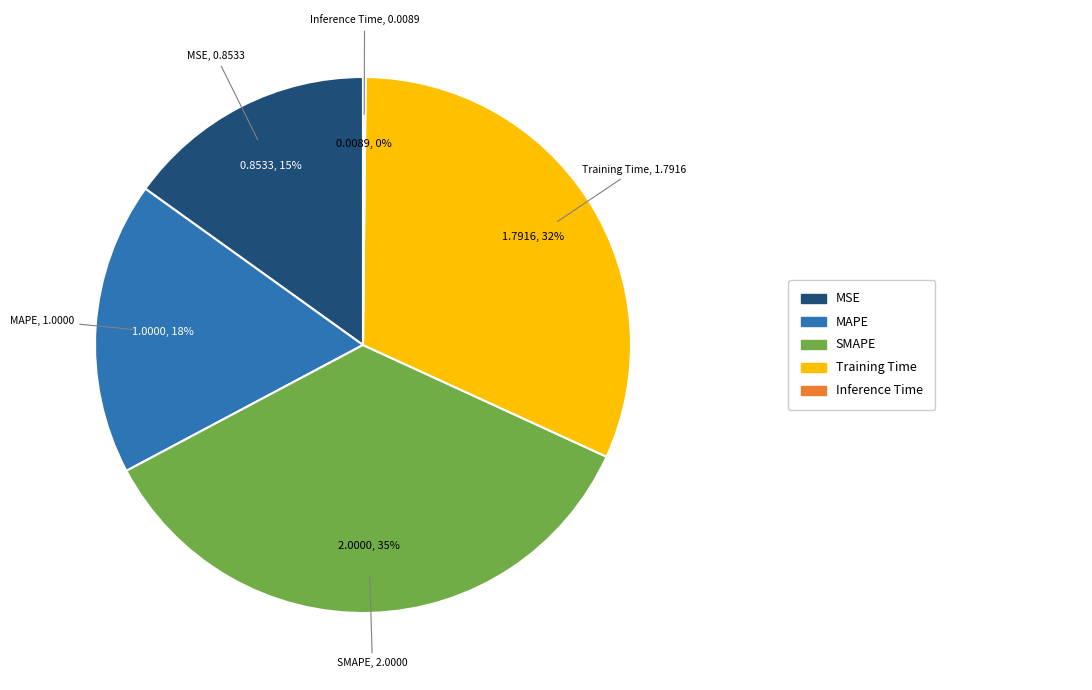

Which slice is the largest?

SMAPE